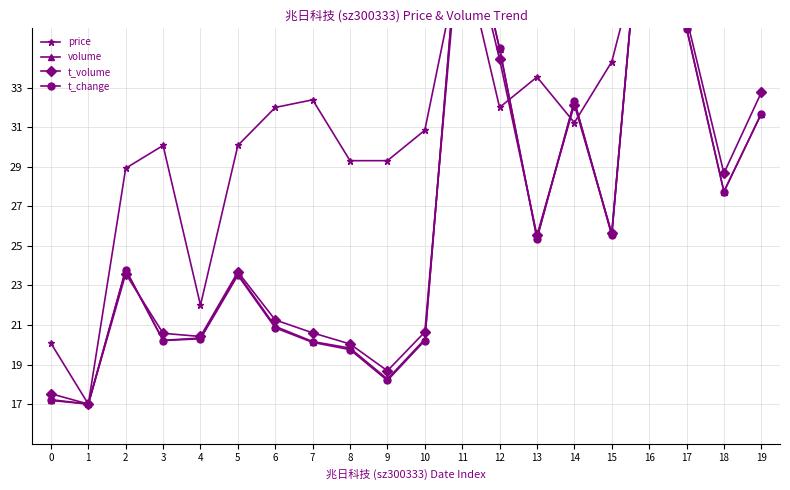

At which label does t_change first exceed 23?

2